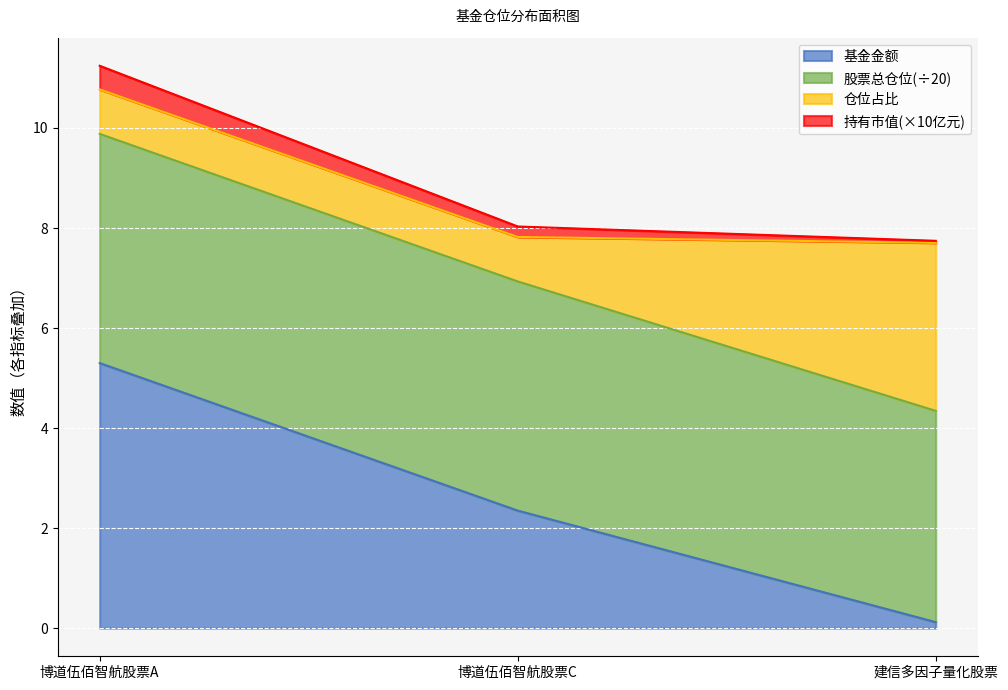

Read the 基金金额 value at 博道伍佰智航股票A.

5.3